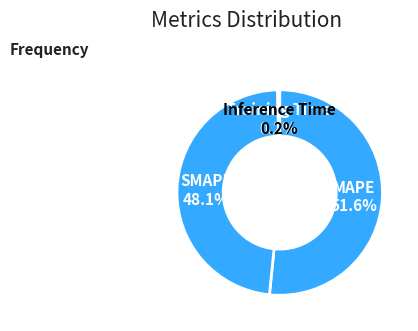

Which slice represents more than half of the pie?

MAPE